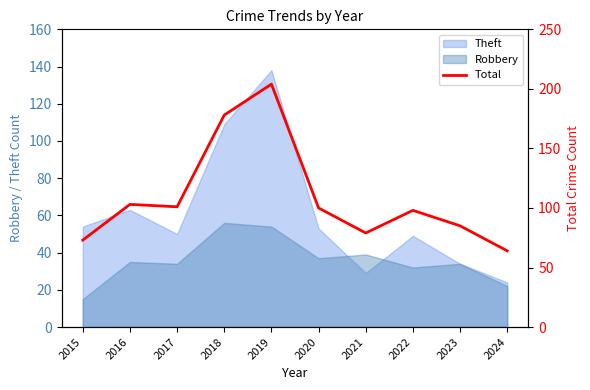

Reading left to right, transcribe all the data shown in this chart.

73	103	101	178	204	100	79	98	85	64